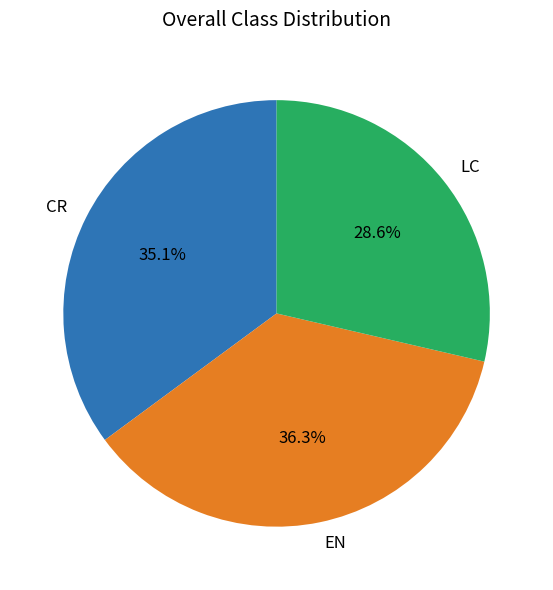

Rank the categories by value from lowest to highest.

LC, CR, EN